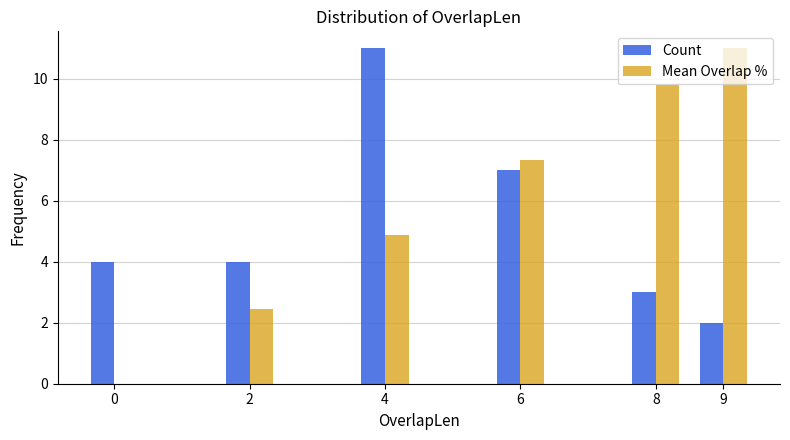

Reading right to left, what are all the values shown in this chart?

Count: 9=2.0	8=3.0	6=7.0	4=11.0	2=4.0	0=4.0
Mean Overlap %: 9=11.0	8=9.8	6=7.3	4=4.9	2=2.4	0=0.0